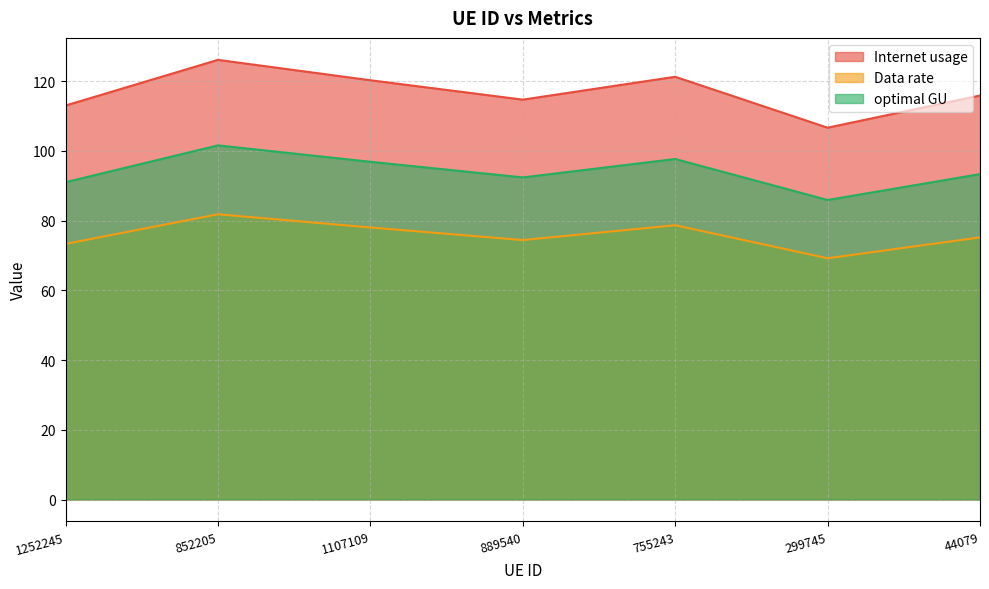

The optimal GU series shows 96.9 at 1107109. True or false?

True